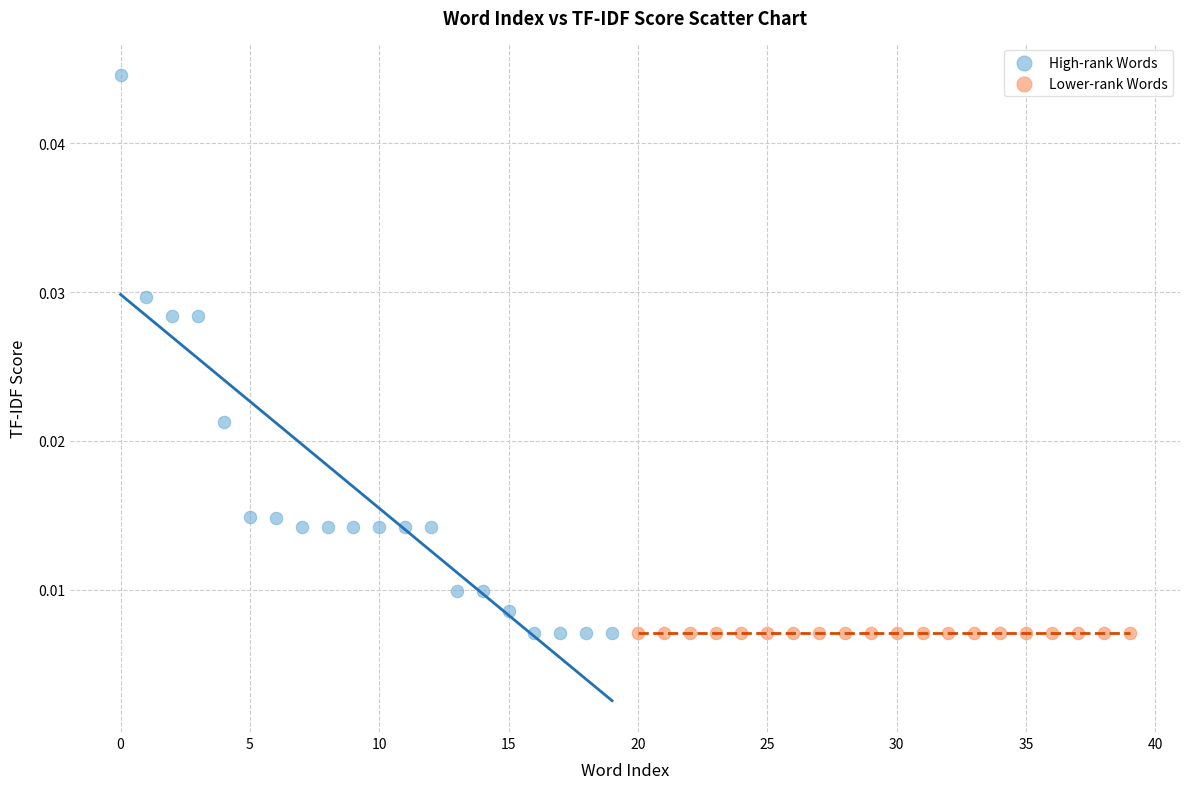

Which series contains the highest Y value?

High-rank Words